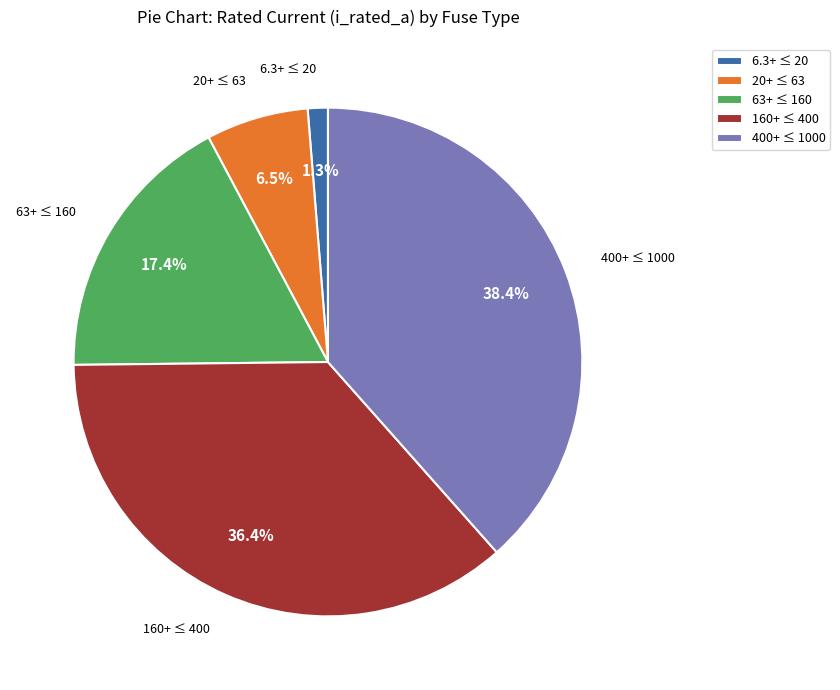

Does any single category account for the majority?

No